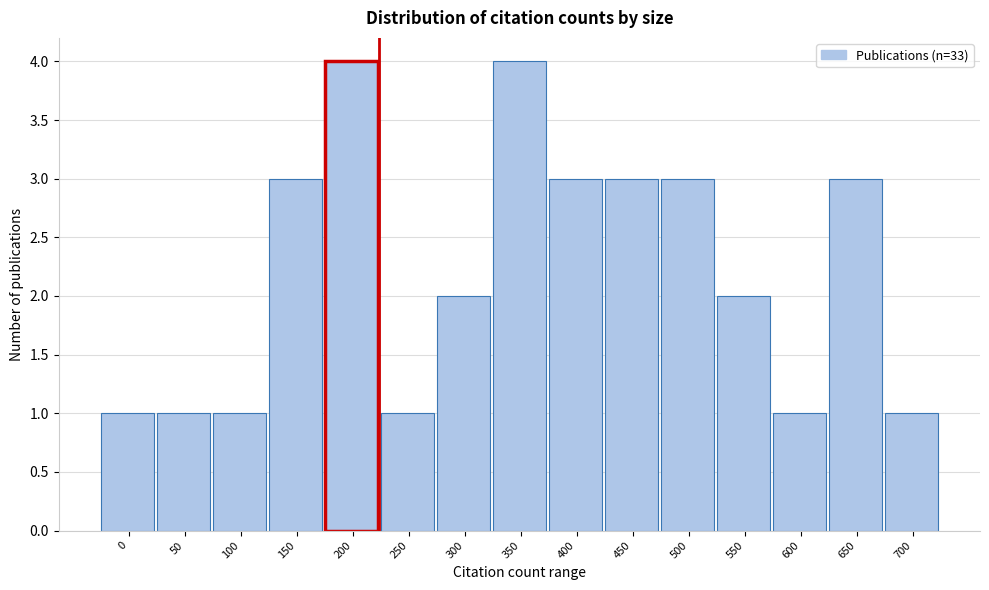

Reading left to right, list all the values displayed in this chart.

0=1	50=1	100=1	150=3	200=4	250=1	300=2	350=4	400=3	450=3	500=3	550=2	600=1	650=3	700=1